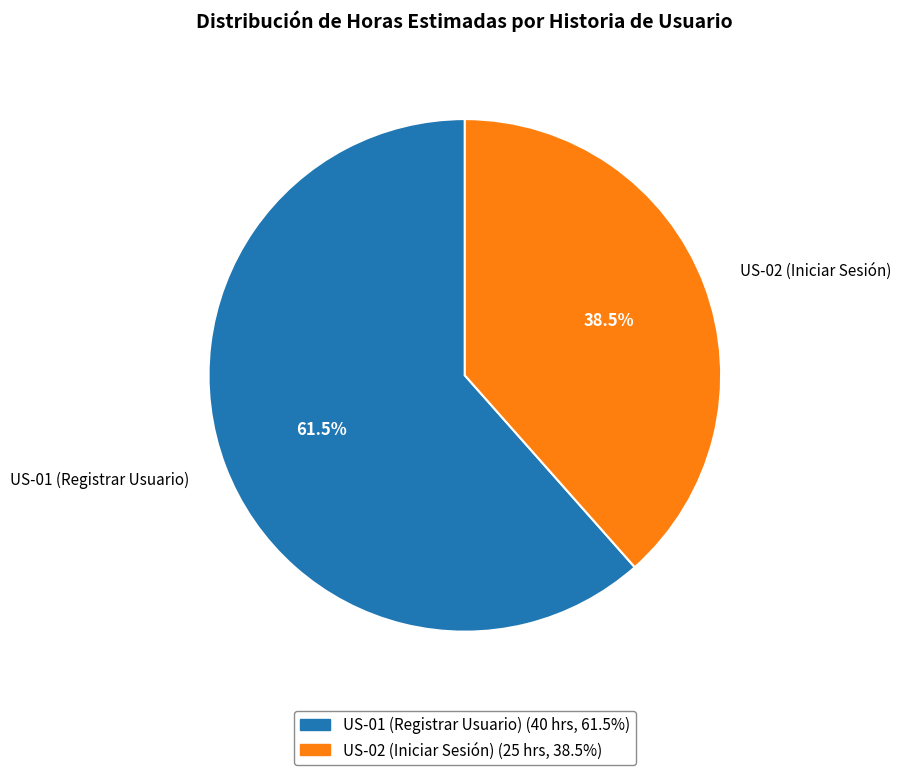

To the nearest percent, what is the combined percentage of US-01 (Registrar Usuario) and US-02 (Iniciar Sesión)?

100%